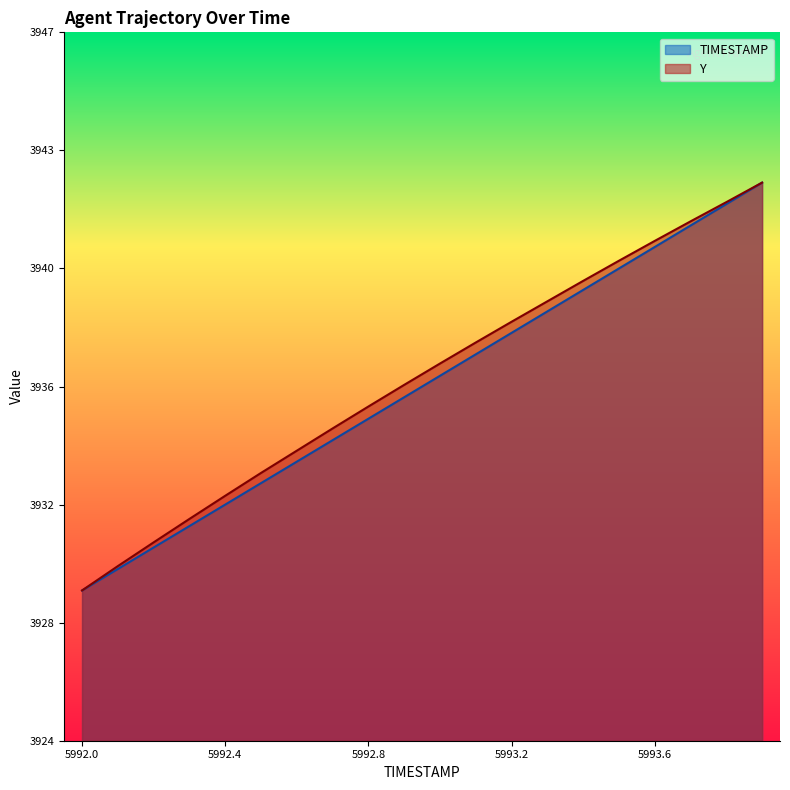

At how many categories does at least one series exceed 3932?

15